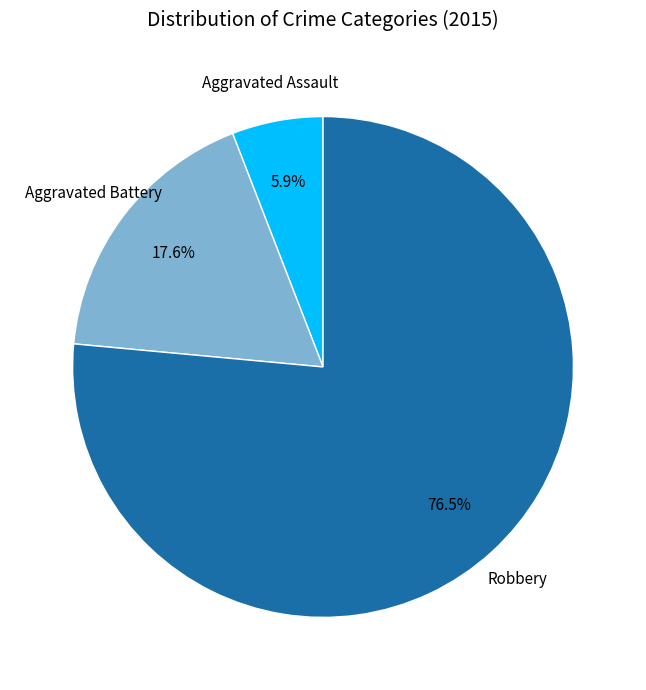

How many slices are in this pie chart?

3